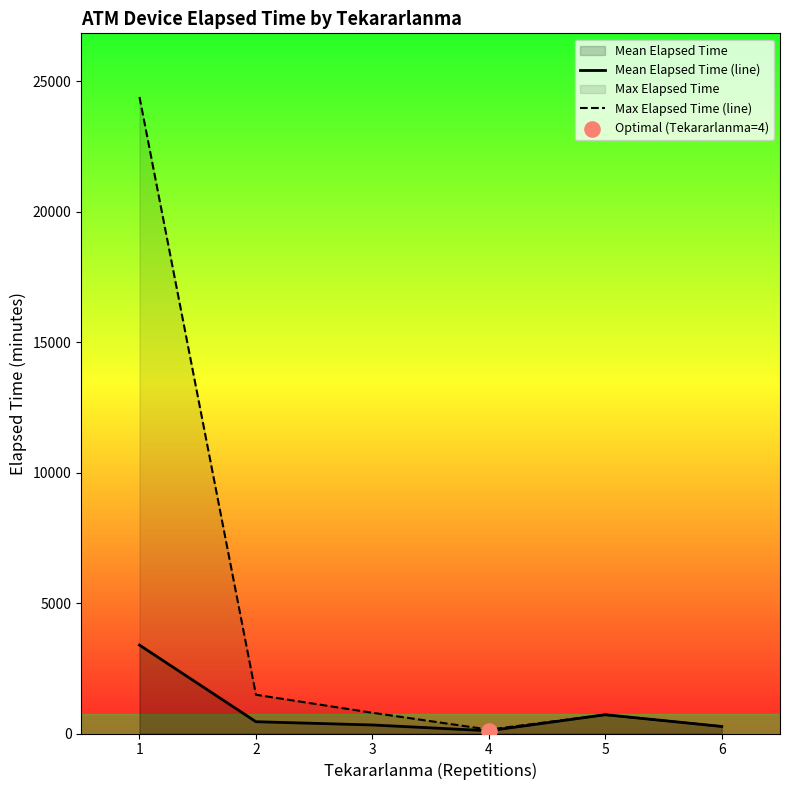

Which series contains the lowest Y value?

Mean Elapsed Time (line)